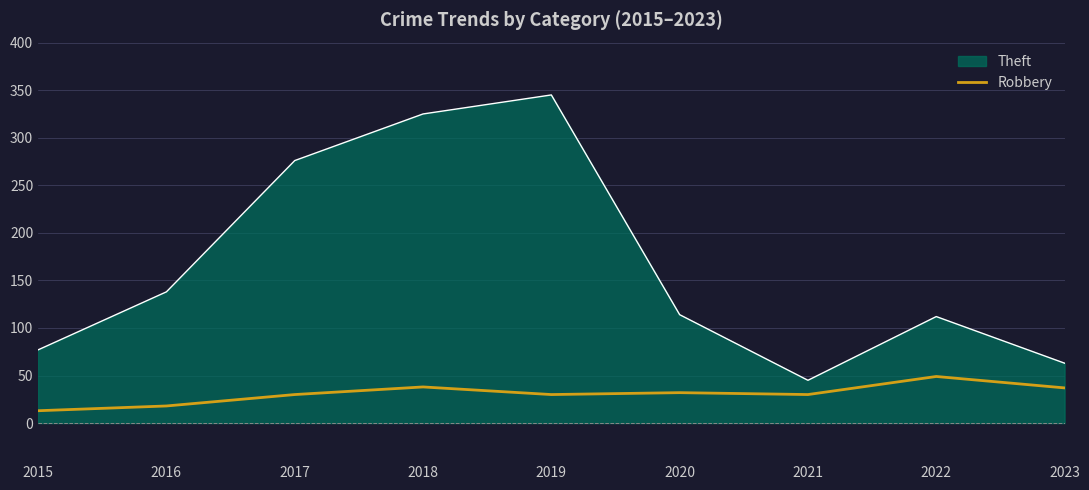

Is the value of Robbery at 2020 greater than the value of Theft at 2017?

No